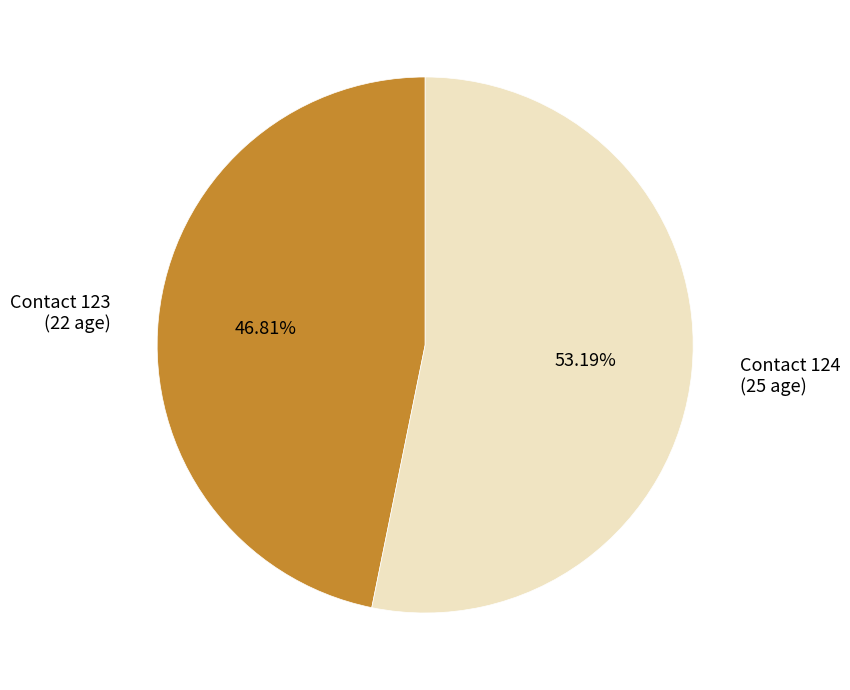

To the nearest percent, what is the difference between the largest and smallest slice percentages?

6%